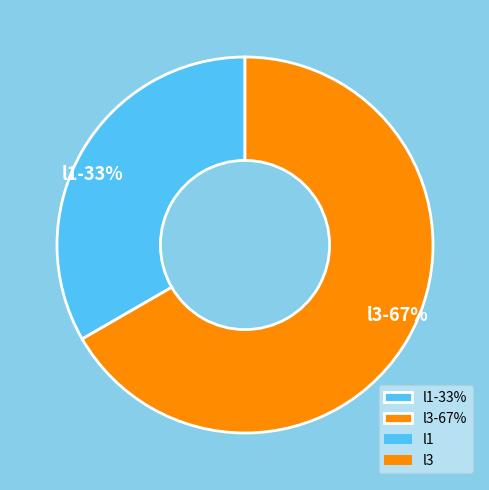

To the nearest percent, what is the combined percentage of l1-33% and l3-67%?

100%